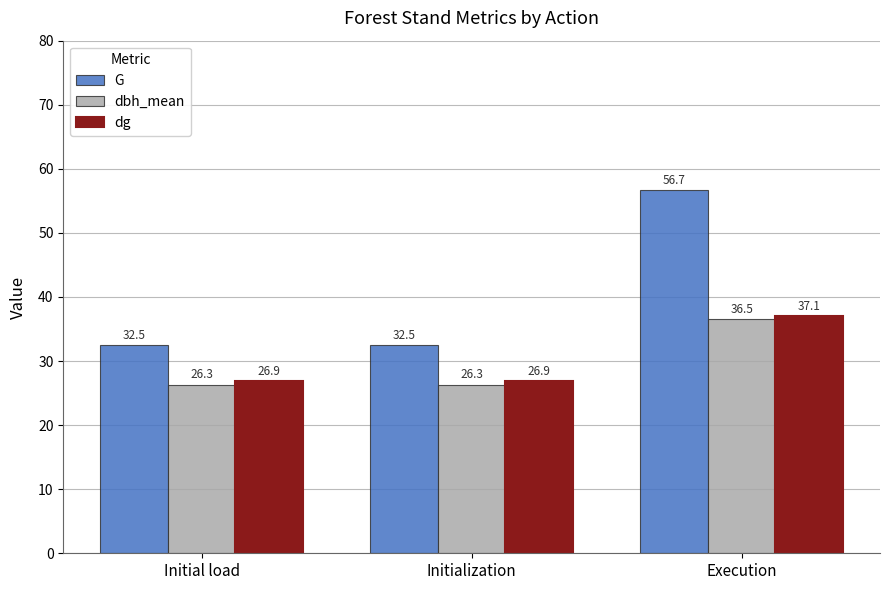

Reading left to right, list all the values displayed in this chart.

G: Initial load=32.5	Initialization=32.5	Execution=56.7
dbh_mean: Initial load=26.3	Initialization=26.3	Execution=36.5
dg: Initial load=26.9	Initialization=26.9	Execution=37.1